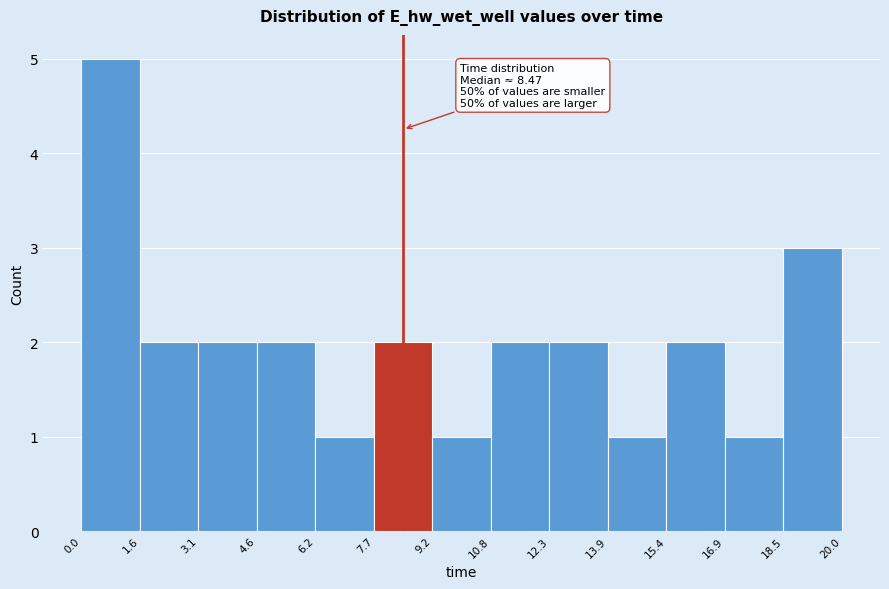

Over which range of the x-axis is the bar tallest?

0.0 to 1.6